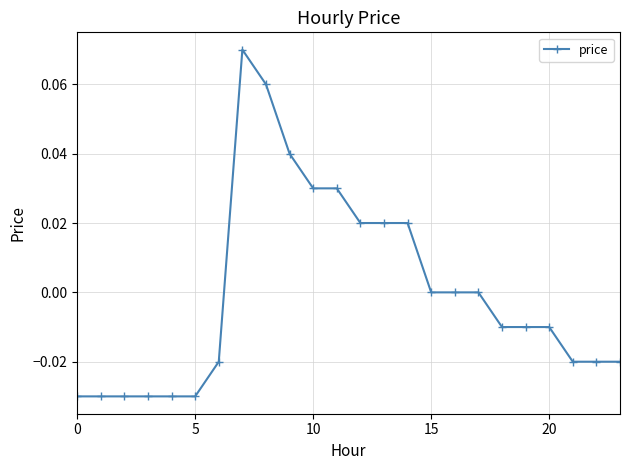

How many categories are shown in the chart?

24